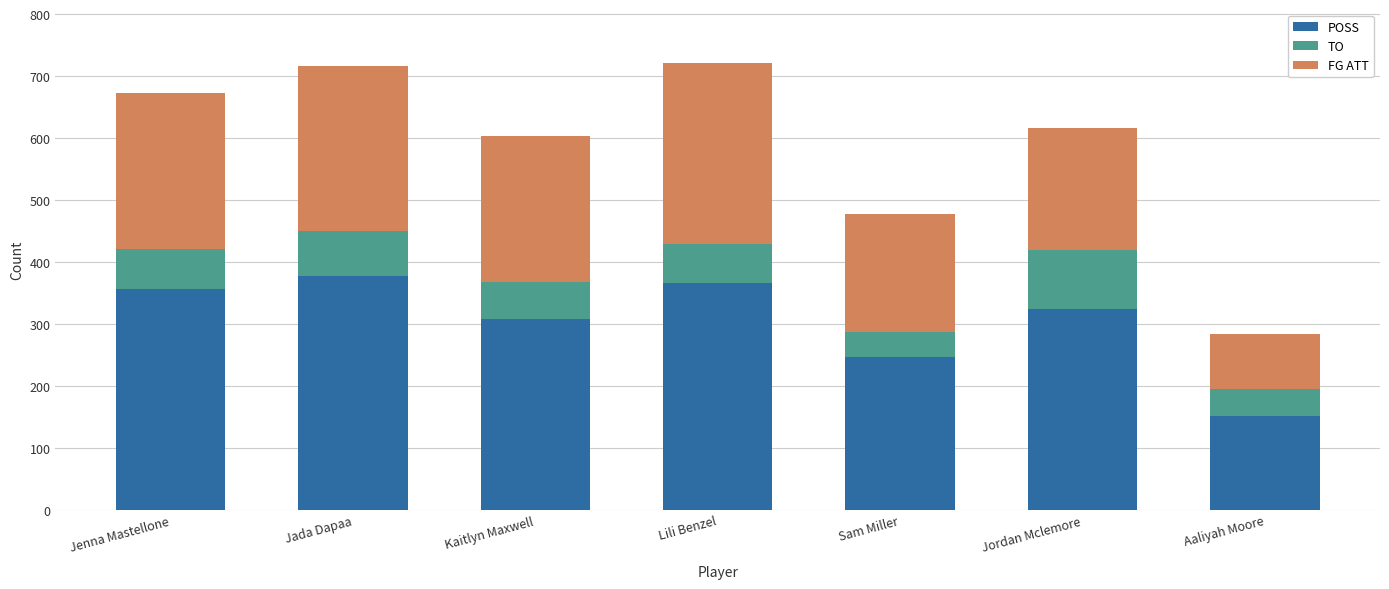

What is the total value across all series at Jada Dapaa?

716